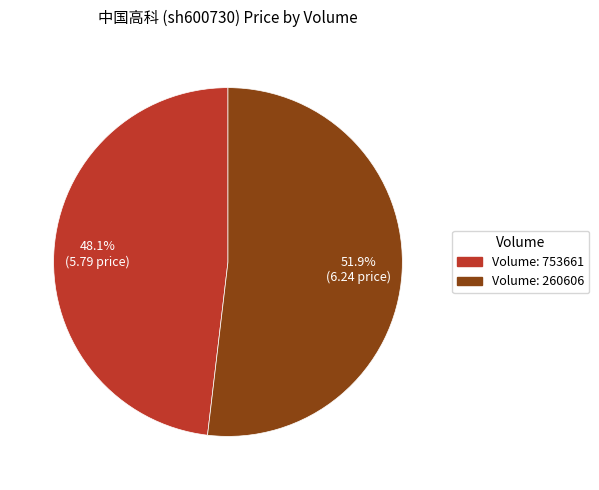

Is there any slice that represents more than half of the pie?

Yes